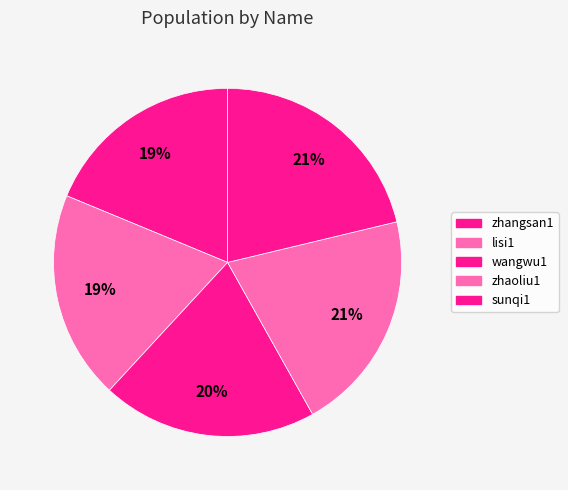

How many segments does this pie chart have?

5